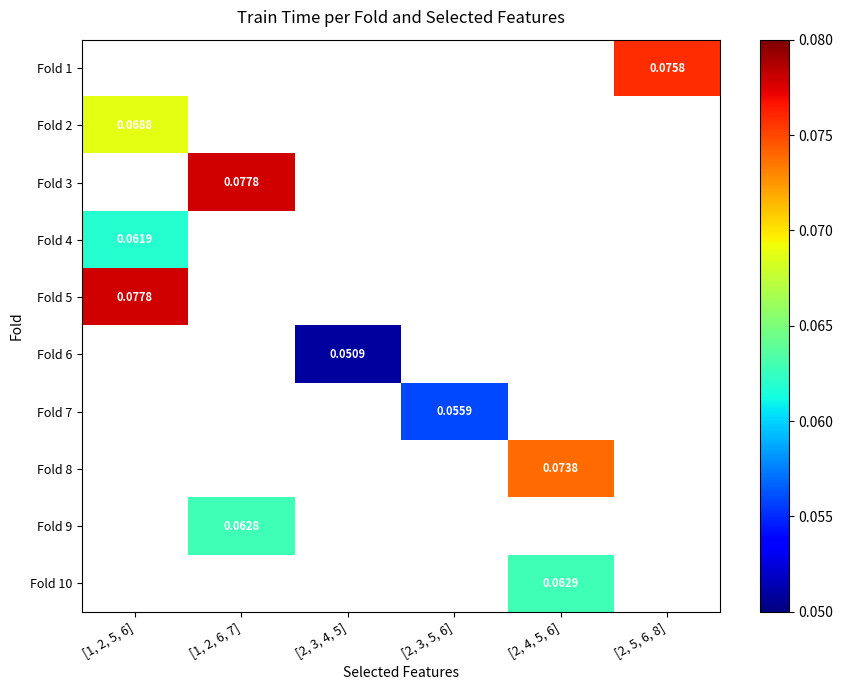

What is the approximate value of Fold 1 at [2, 5, 6, 8]?

0.1